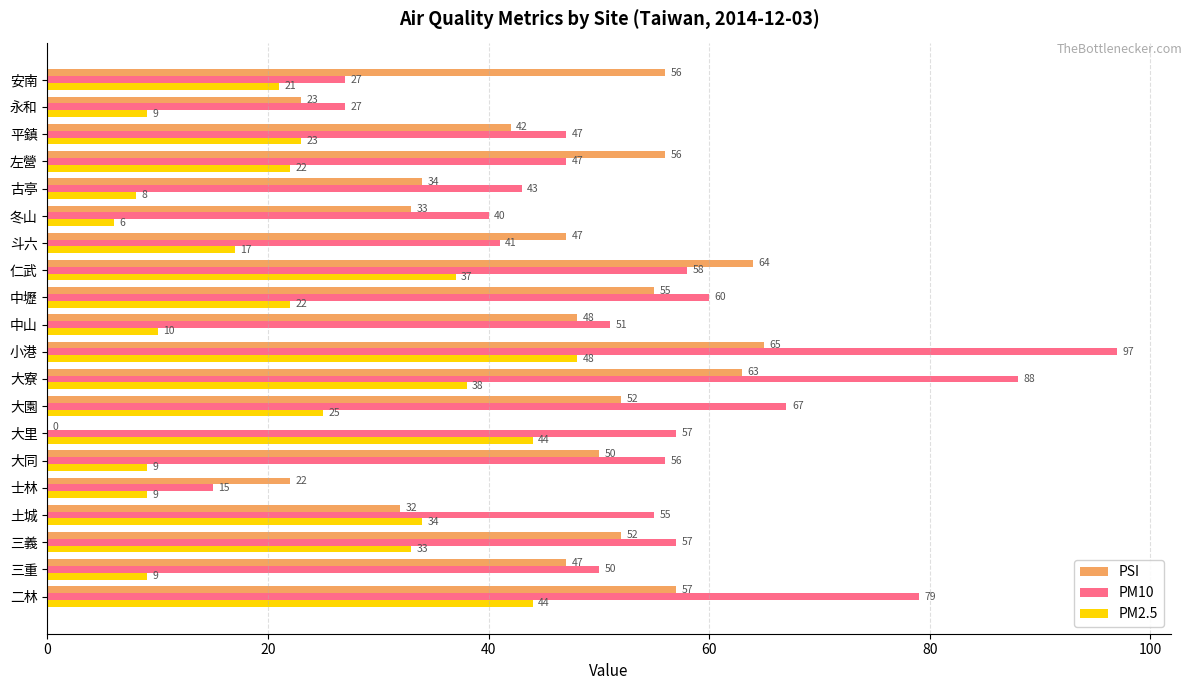

Which series changed the most between 士林 and 仁武?

PM10